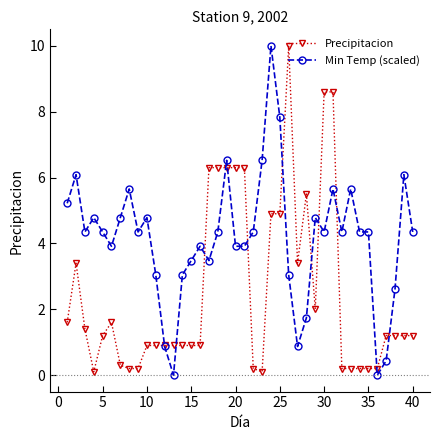

What is the greatest value displayed?

10.0